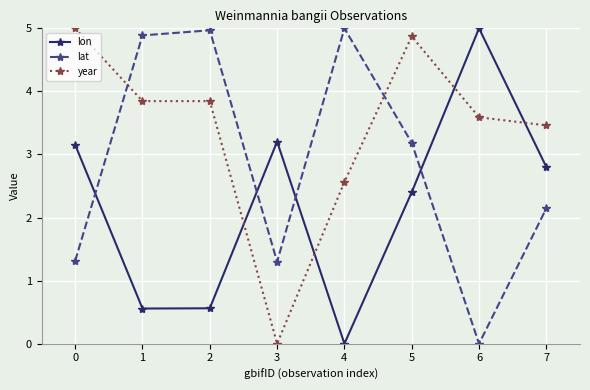

Reading left to right, what are all the values shown in this chart?

lon: 0=3.2	1=0.6	2=0.6	3=3.2	4=0.0	5=2.4	6=5.0	7=2.8
lat: 0=1.3	1=4.9	2=5.0	3=1.3	4=5.0	5=3.2	6=0.0	7=2.1
year: 0=5.0	1=3.8	2=3.8	3=0.0	4=2.6	5=4.9	6=3.6	7=3.5